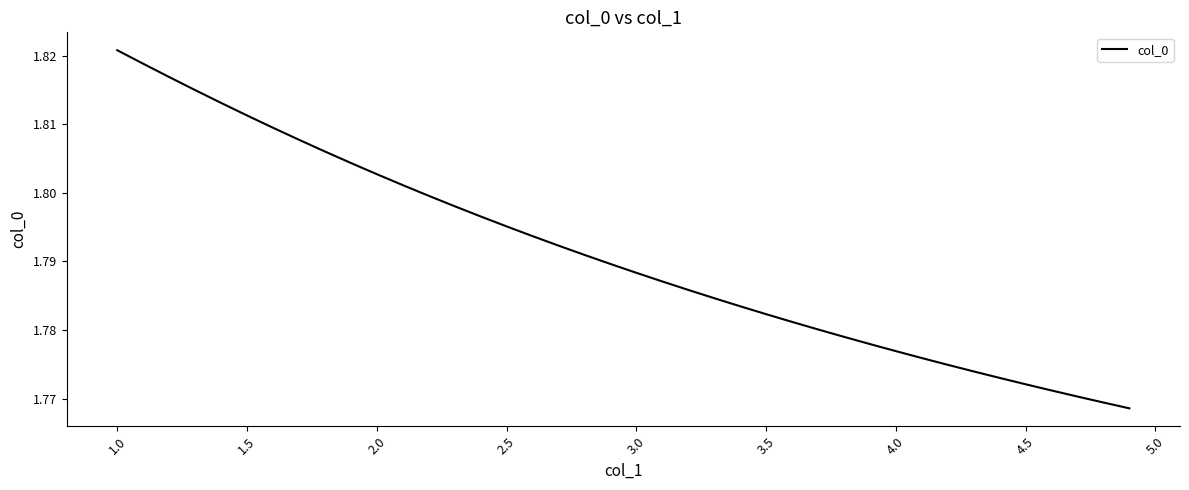

Does the chart display data point markers on the line(s)?

No